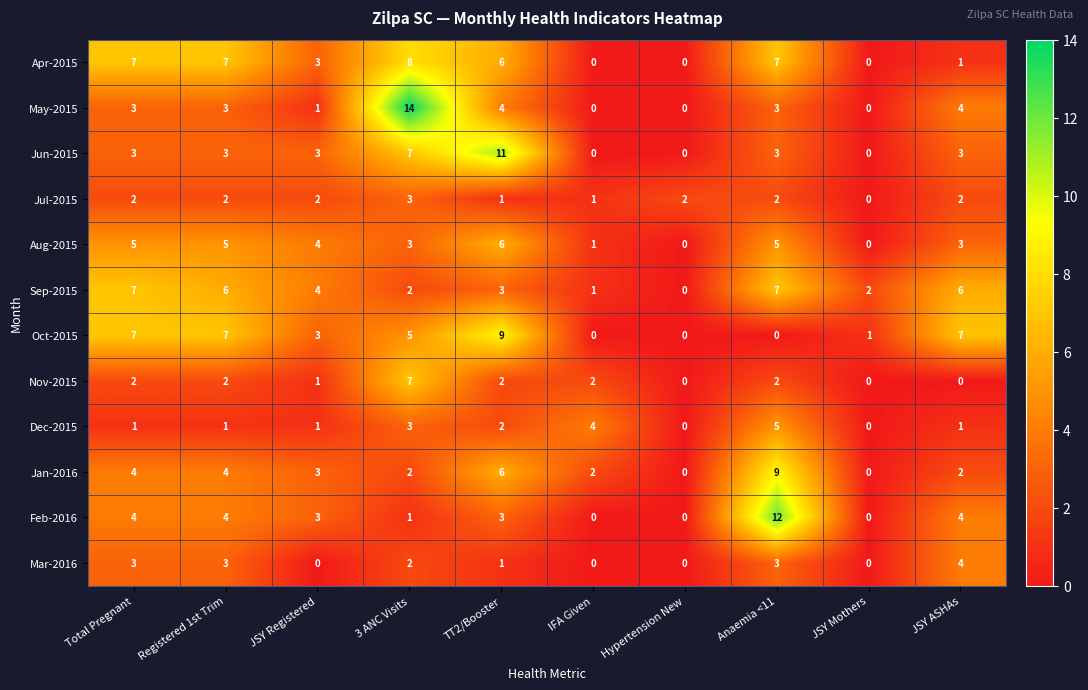

True or false: Feb-2016 has a value of 0 at IFA Given.

True